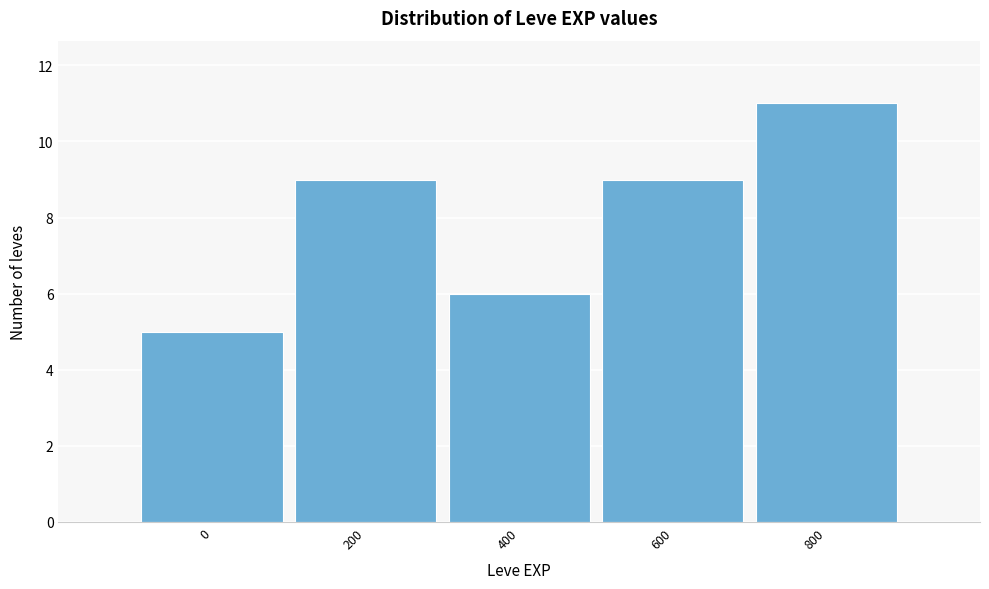

Reading left to right, extract all data points from this chart.

0=5	200=9	400=6	600=9	800=11